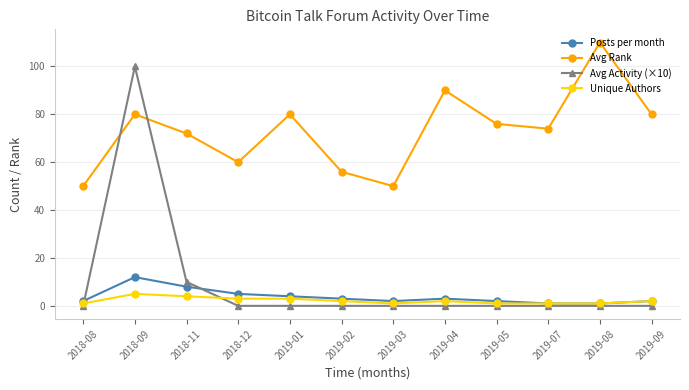

Reading right to left, list all the values displayed in this chart.

Posts per month: 2019-09=2	2019-08=1	2019-07=1	2019-05=2	2019-04=3	2019-03=2	2019-02=3	2019-01=4	2018-12=5	2018-11=8	2018-09=12	2018-08=2
Avg Rank: 2019-09=80	2019-08=110	2019-07=74	2019-05=76	2019-04=90	2019-03=50	2019-02=56	2019-01=80	2018-12=60	2018-11=72	2018-09=80	2018-08=50
Avg Activity (×10): 2019-09=0	2019-08=0	2019-07=0	2019-05=0	2019-04=0	2019-03=0	2019-02=0	2019-01=0	2018-12=0	2018-11=10	2018-09=100	2018-08=0
Unique Authors: 2019-09=2	2019-08=1	2019-07=1	2019-05=1	2019-04=2	2019-03=1	2019-02=2	2019-01=3	2018-12=3	2018-11=4	2018-09=5	2018-08=1